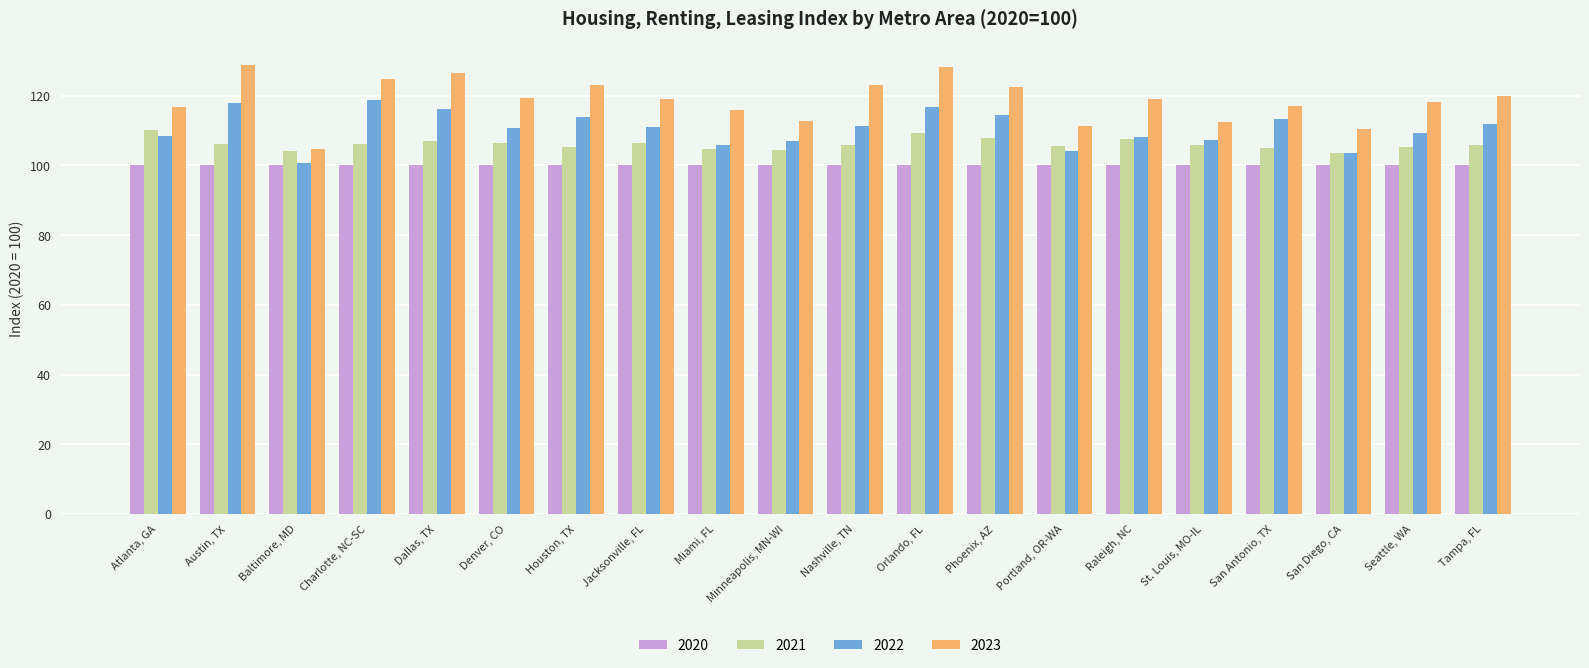

Which series has the widest spread of values?

2023